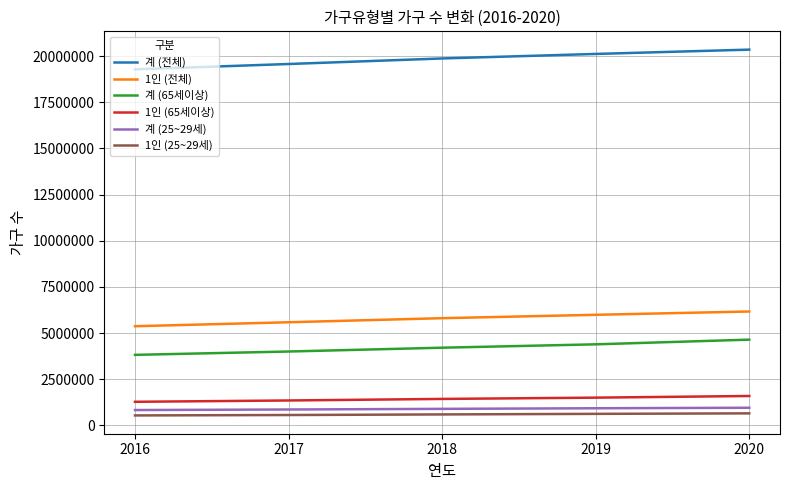

Rank the series by their maximum value, from lowest to highest.

1인 (25~29세), 계 (25~29세), 1인 (65세이상), 계 (65세이상), 1인 (전체), 계 (전체)